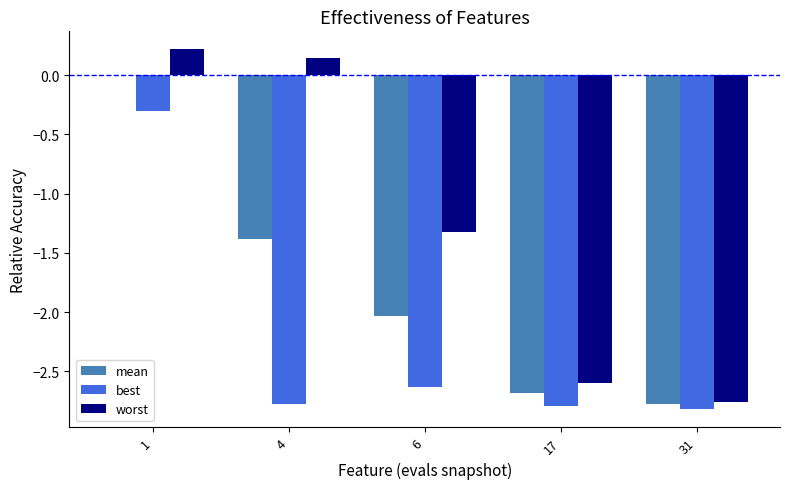

Between 1 and 6, which series saw the biggest shift?

best